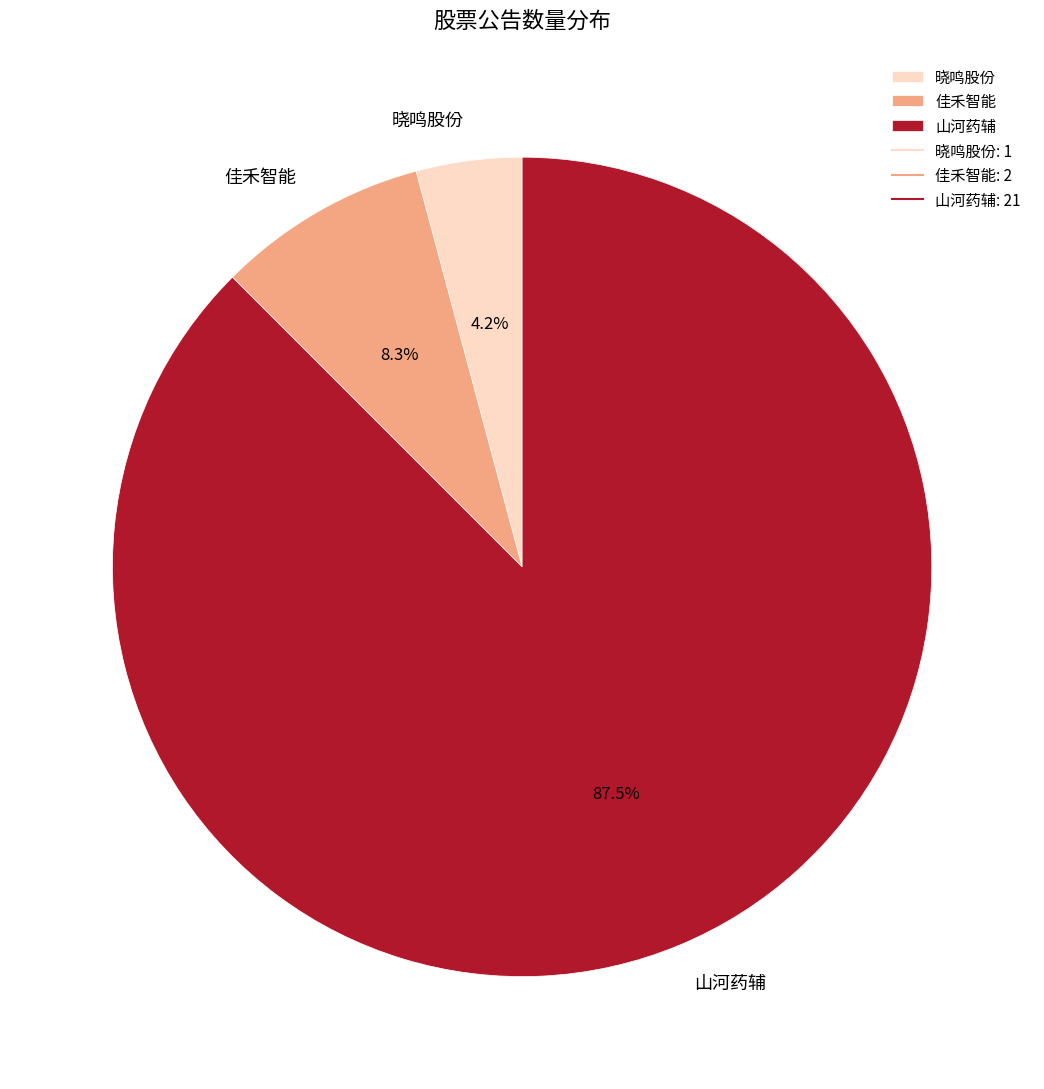

To the nearest percent, what is the average slice percentage?

33%